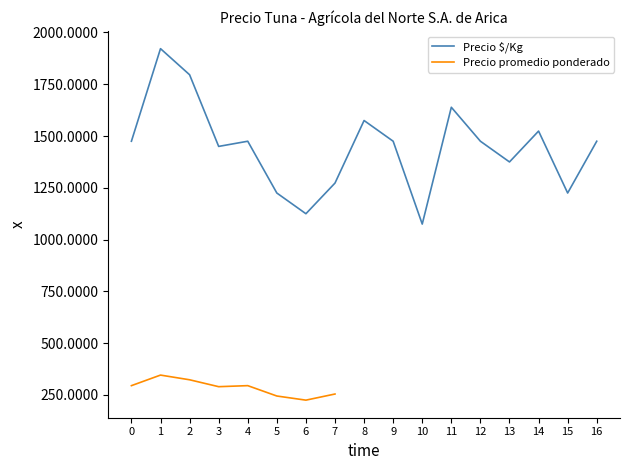

The value of Precio $/Kg at 10 is 1808. True or false?

False